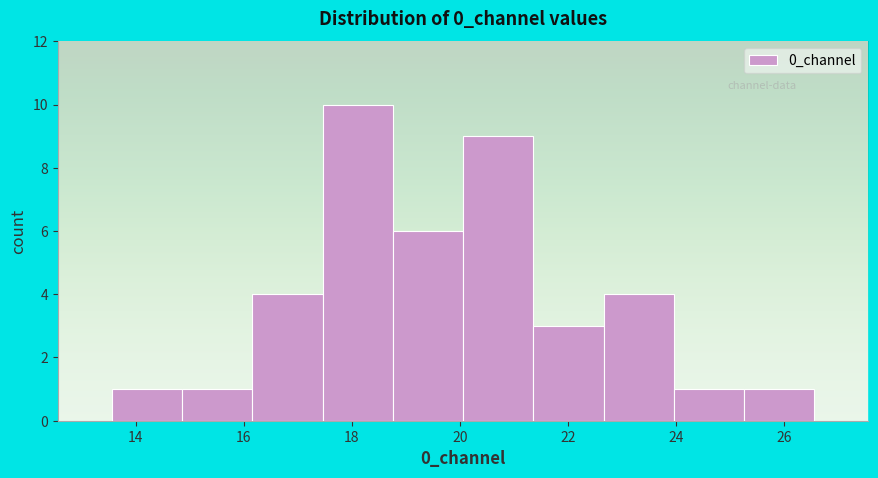

Reading left to right, transcribe this chart: for each bar, give the range it covers on the x-axis and its height. Neither the bar edges nor the heights are printed on the chart, so give them approximately, as read against the axes.

13.6 to 14.8: 1
14.8 to 16.2: 1
16.2 to 17.4: 4
17.4 to 18.8: 10
18.8 to 20.0: 6
20.0 to 21.4: 9
21.4 to 22.6: 3
22.6 to 24.0: 4
24.0 to 25.2: 1
25.2 to 26.6: 1